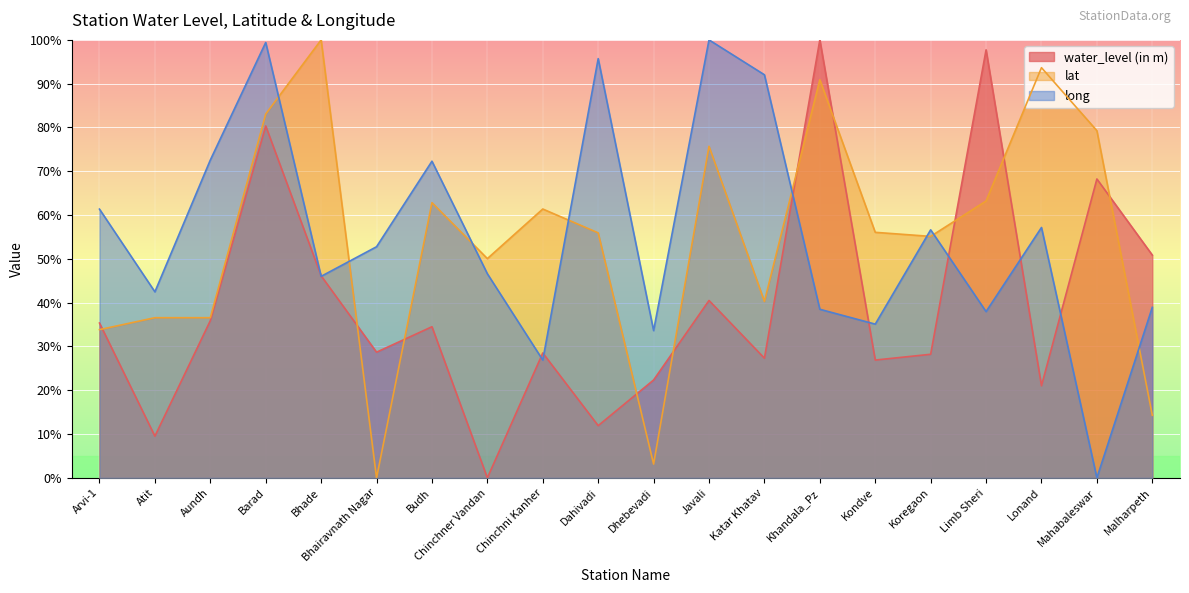

How many times do long and water_level (in m) cross each other?

9